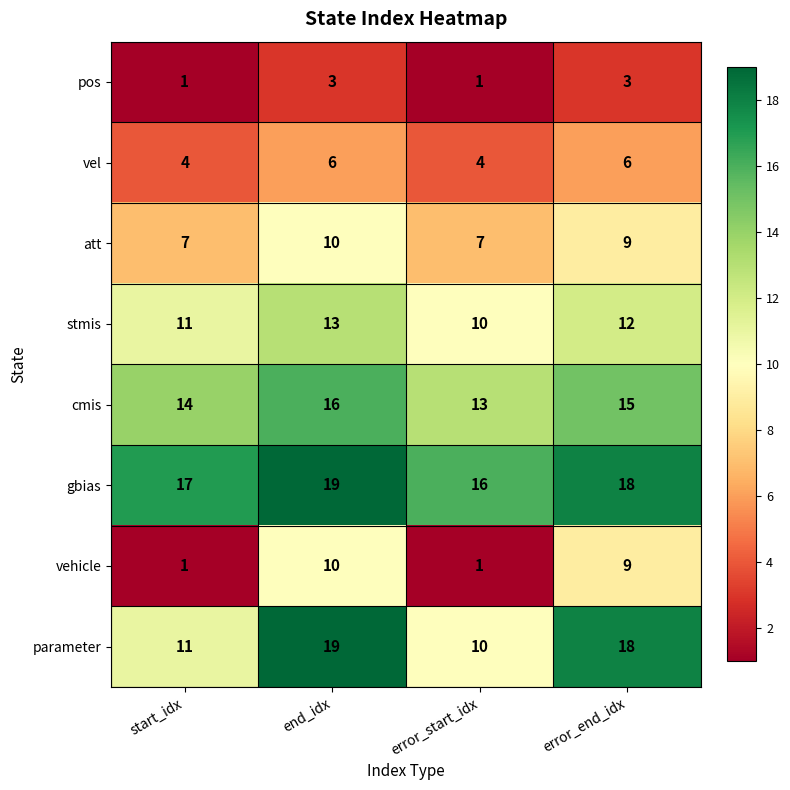

What is the greatest value displayed?

19